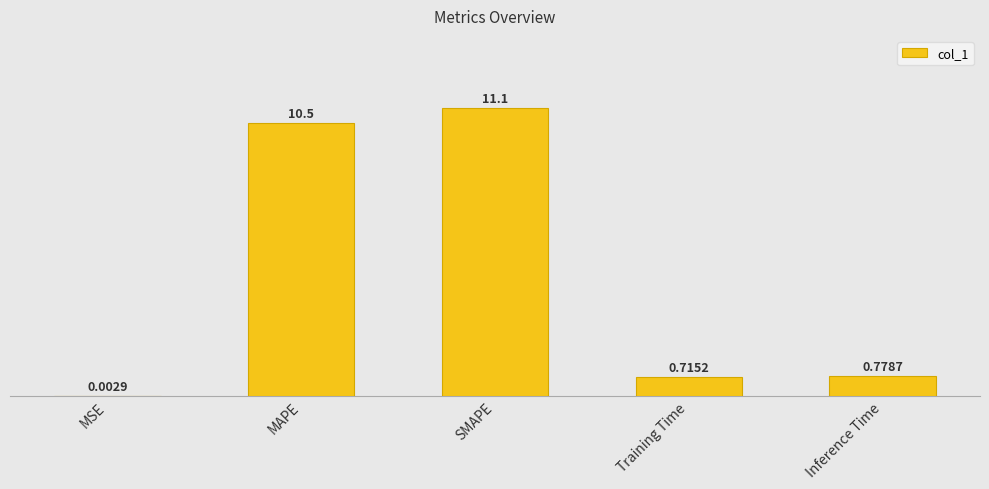

The chart shows a value of 0.7 at Training Time. True or false?

True